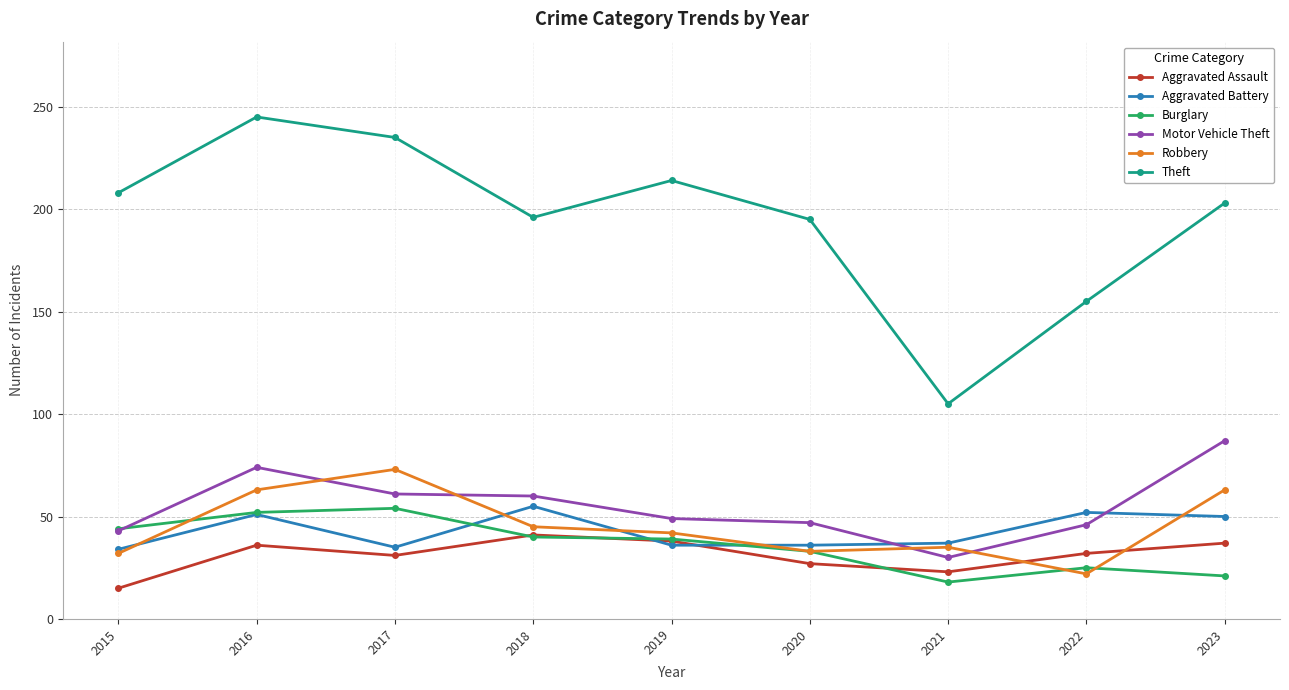

True or false: Theft and Aggravated Assault intersect in this chart.

False